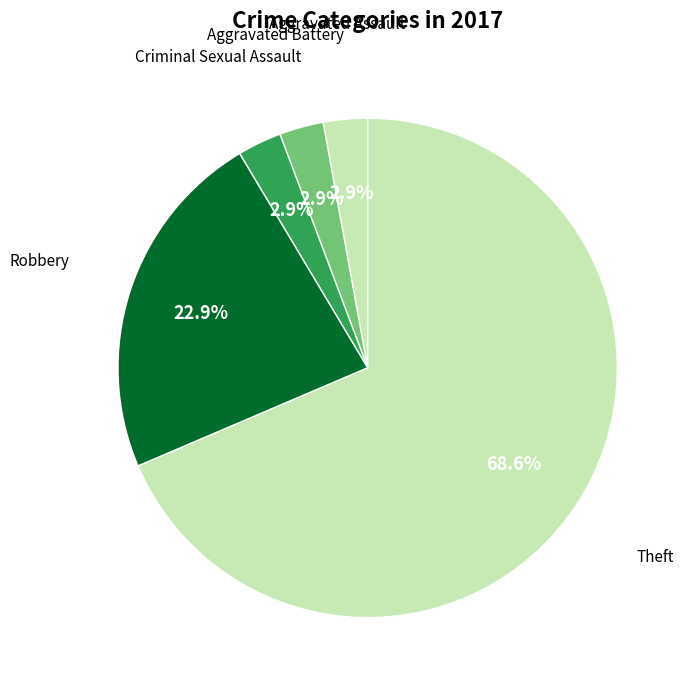

Count the number of slices in the pie.

5